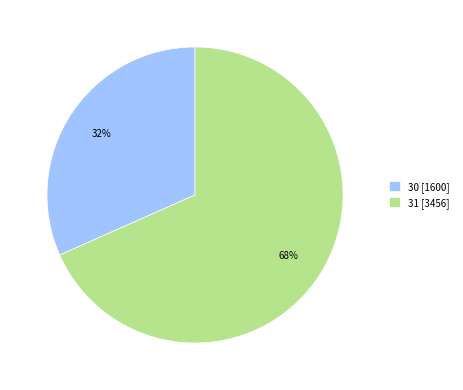

To the nearest percent, what is the average slice percentage?

50%